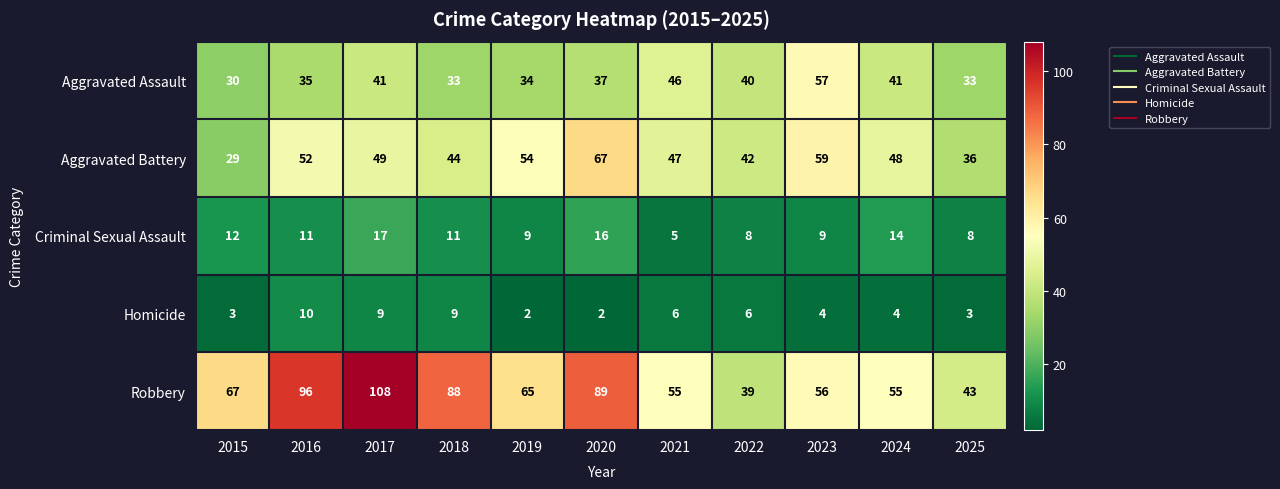

At which category is the sum across all series the highest?

2017